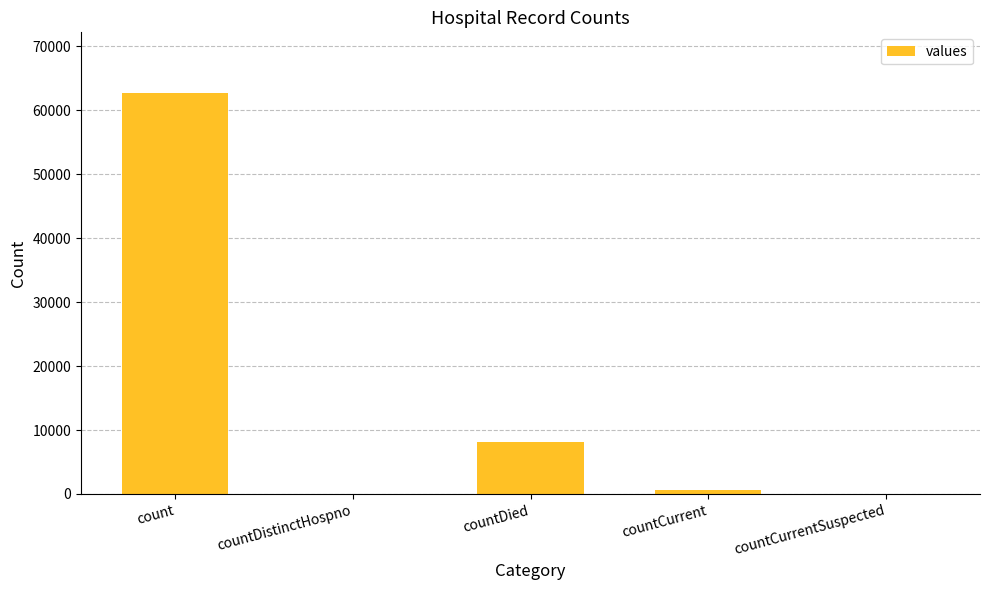

Reading right to left, extract all data points from this chart.

0	571	8178	0	62775